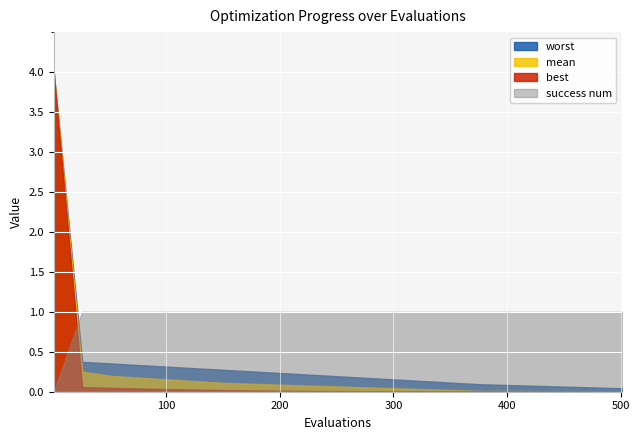

Between 8 and 12, which is larger?

8